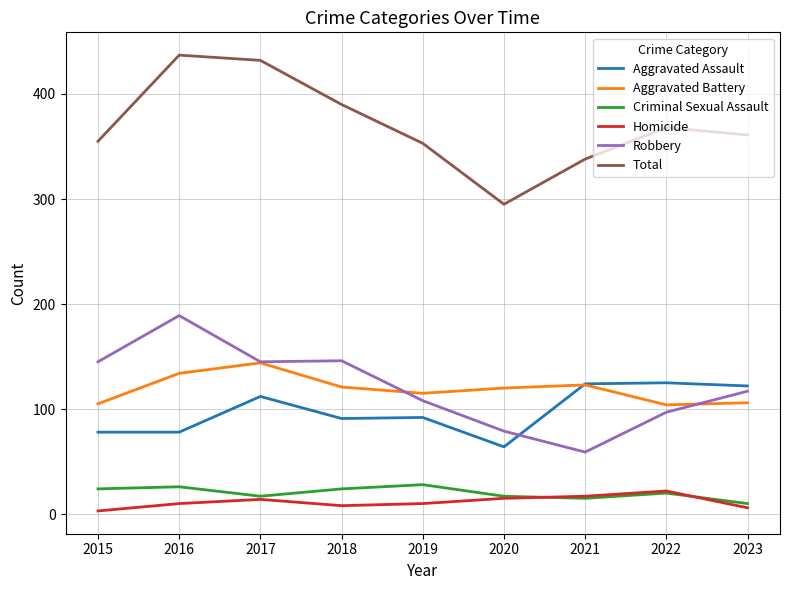

What is the sum of the Homicide values at 2023 and 2019?

16